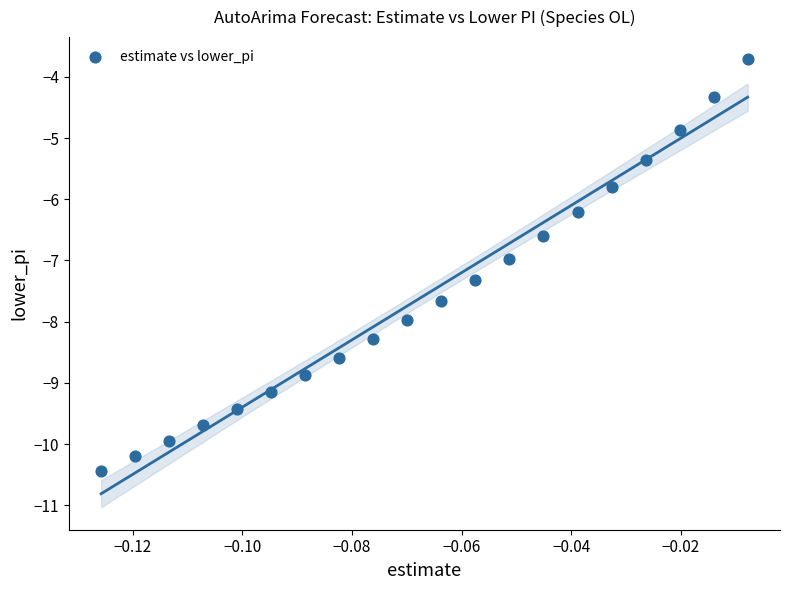

What is the range of Y values (max minus min)?

6.7